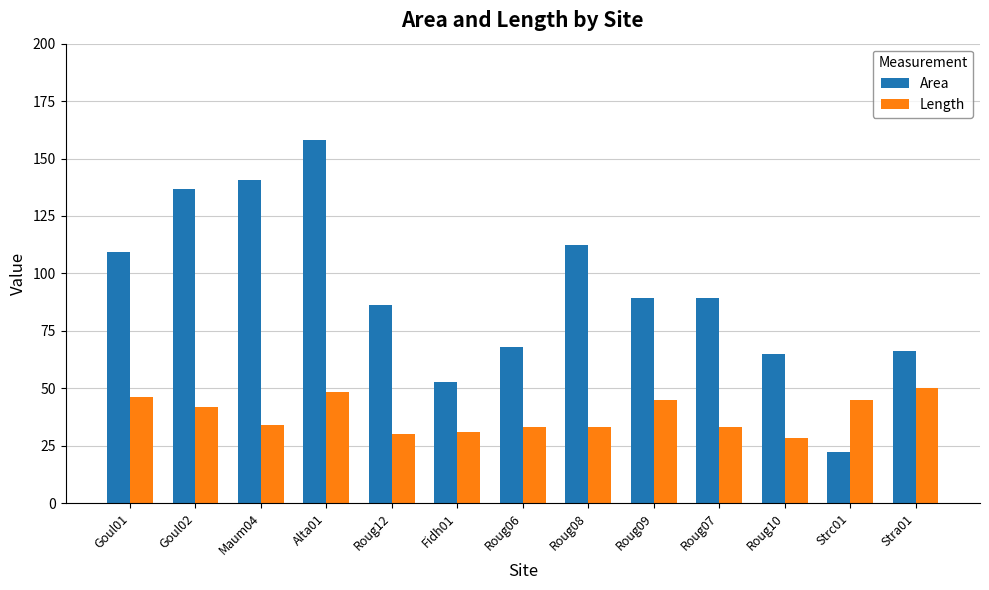

Is it true that Area equals 104.5 at Alta01?

False